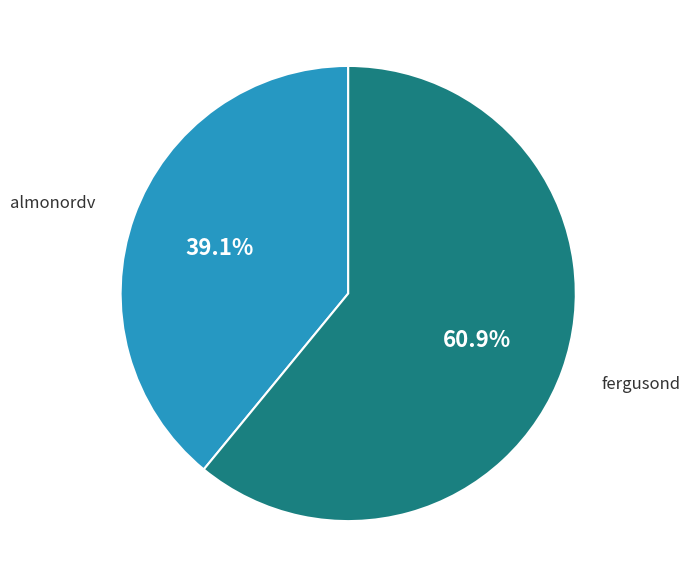

Which slice is the smallest?

almonordv